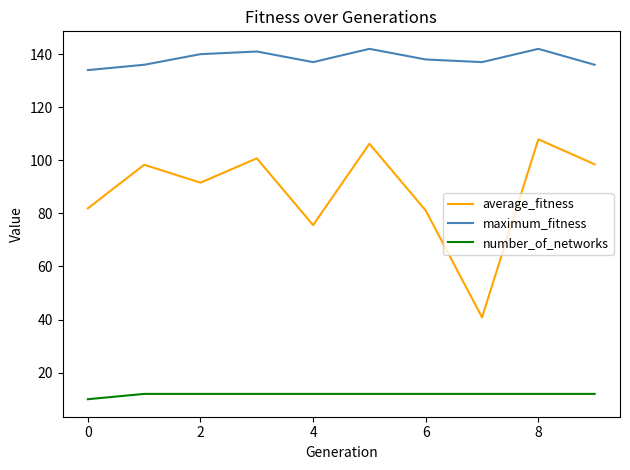

True or false: average_fitness and maximum_fitness intersect in this chart.

False